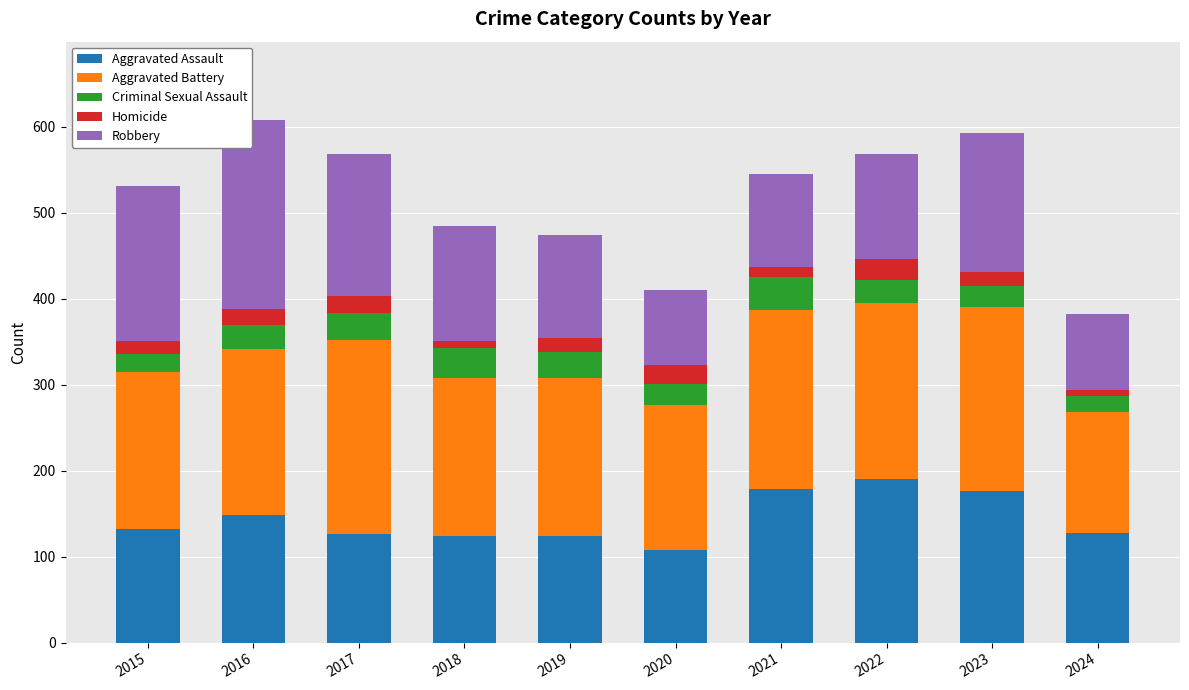

What is the minimum value for Aggravated Assault?

108